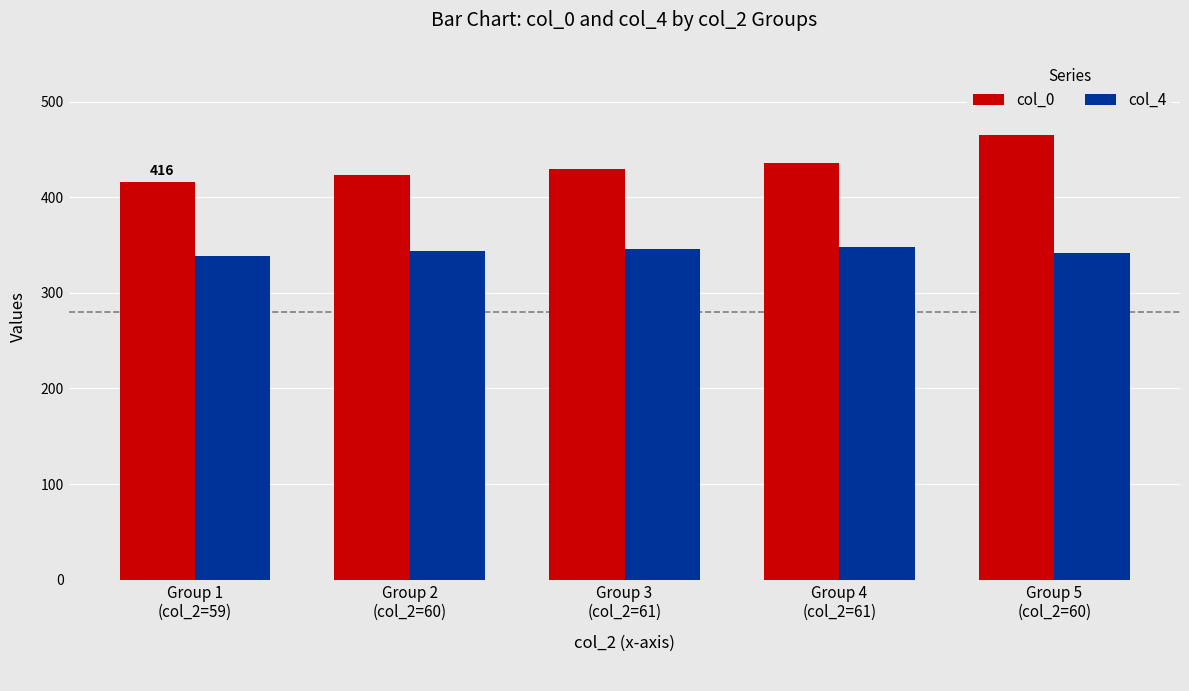

Where is col_0 nearest to the value 440?

Group 4
(col_2=61)